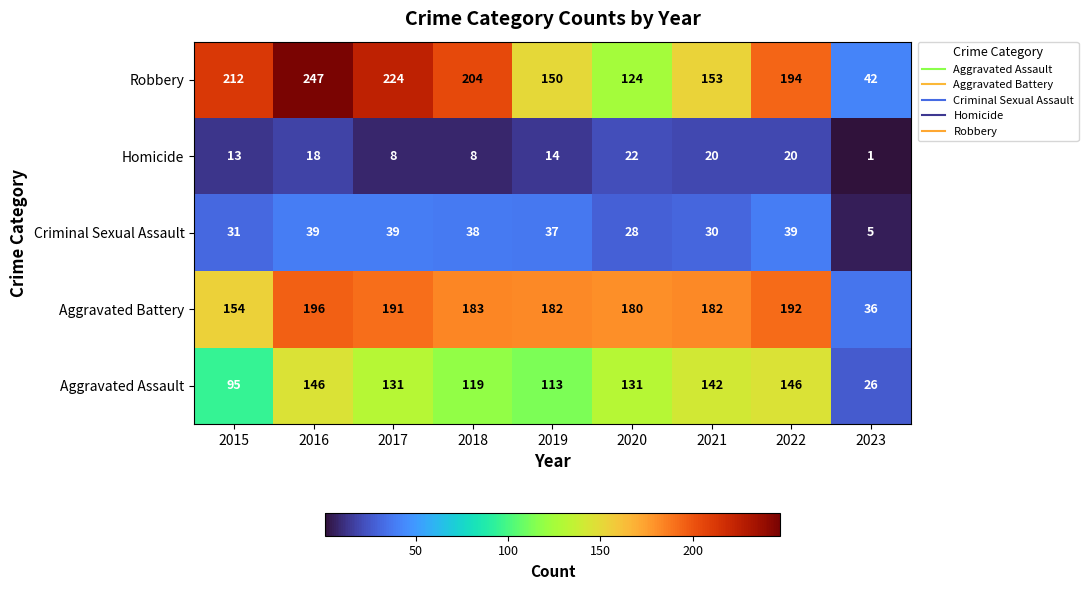

Rank the series at 2019 from lowest to highest value.

Homicide, Criminal Sexual Assault, Aggravated Assault, Robbery, Aggravated Battery